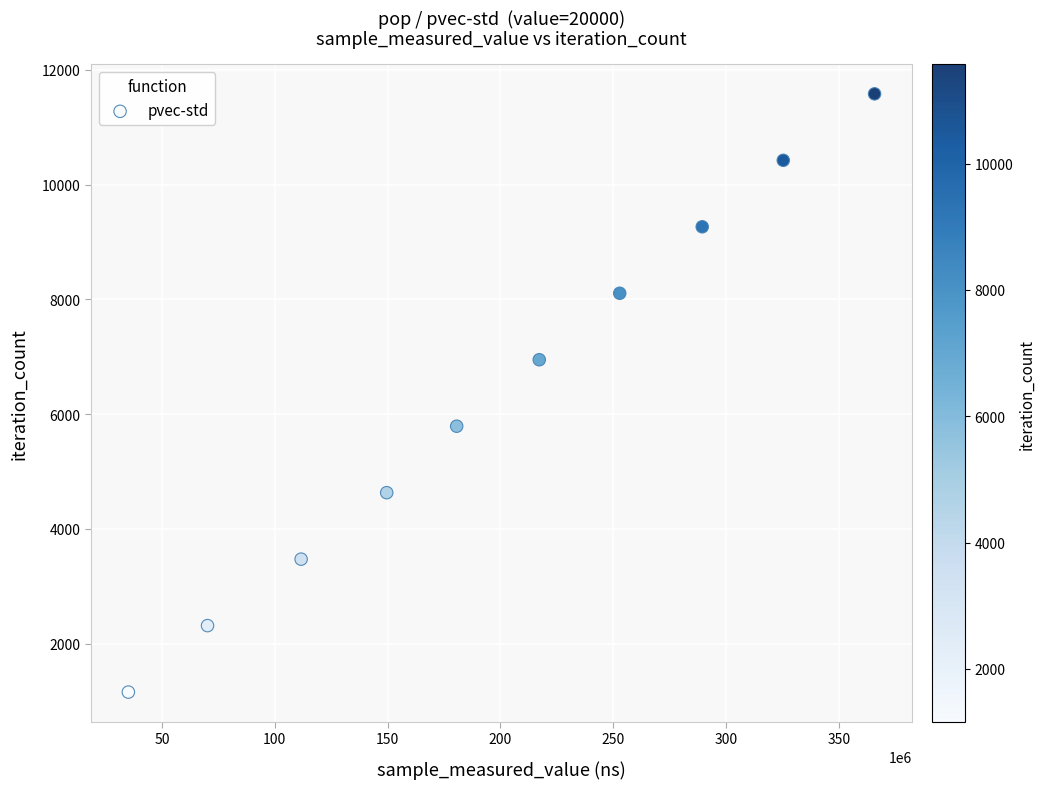

What is the average Y value?

6369